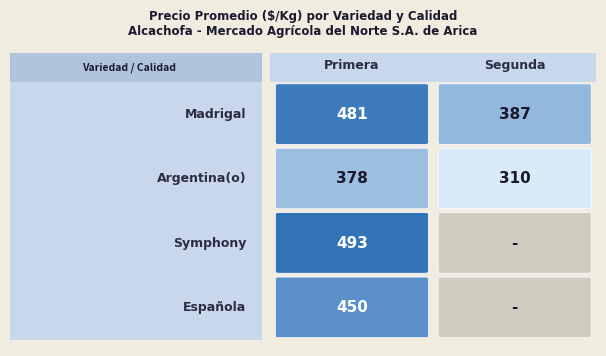

What is the approximate value at Madrigal_Segunda, to the nearest 100?

400